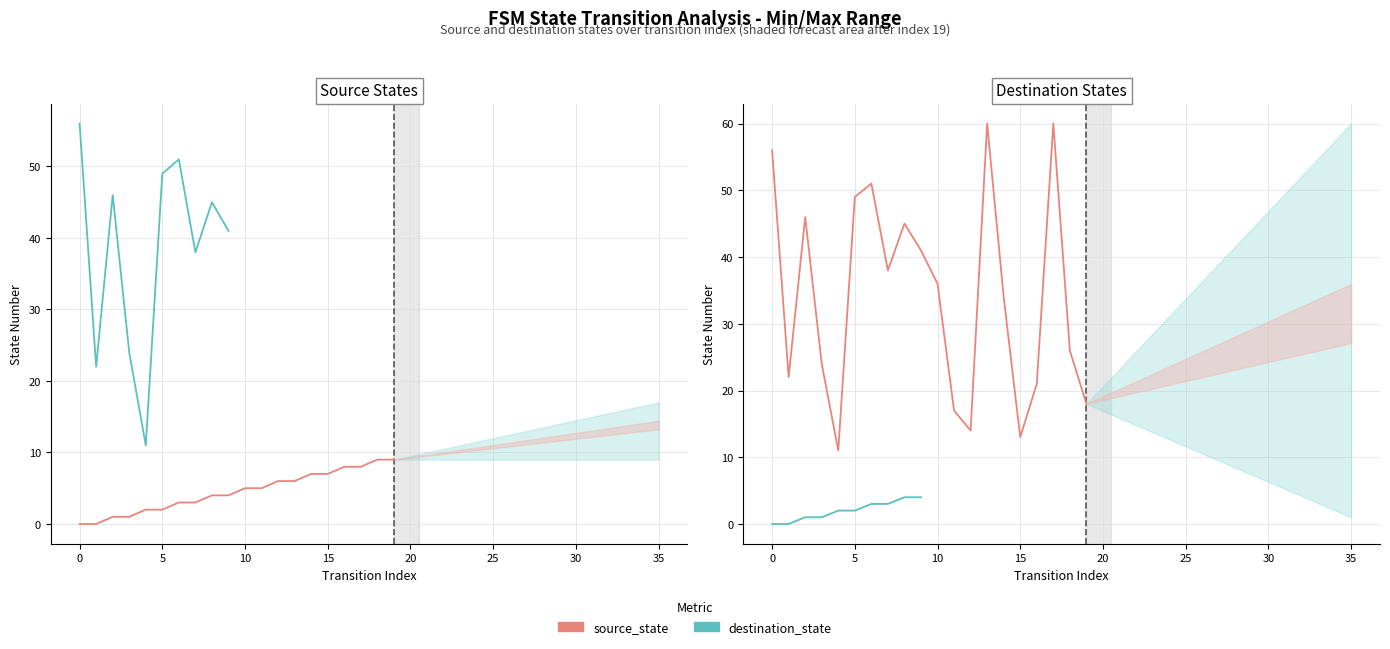

What is the difference between the maximum and minimum values in the destination_state series?

49